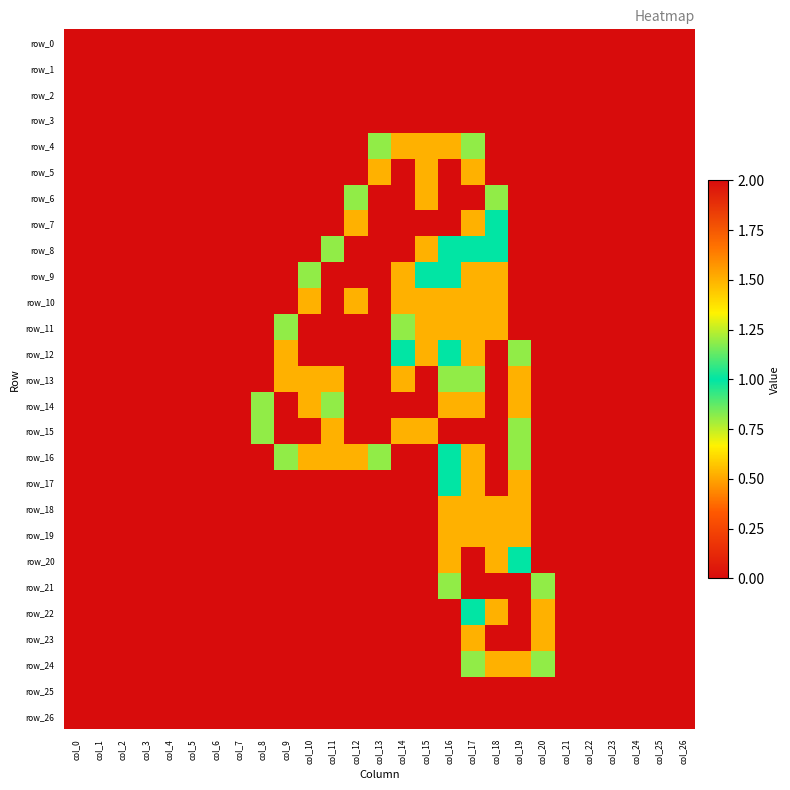

Reading left to right, what are all the values shown in this chart?

row_0: 0.0	0.0	0.0	0.0	0.0	0.0	0.0	0.0	0.0	0.0	0.0	0.0	0.0	0.0	0.0	0.0	0.0	0.0	0.0	0.0	0.0	0.0	0.0	0.0	0.0	0.0	0.0
row_1: 0.0	0.0	0.0	0.0	0.0	0.0	0.0	0.0	0.0	0.0	0.0	0.0	0.0	0.0	0.0	0.0	0.0	0.0	0.0	0.0	0.0	0.0	0.0	0.0	0.0	0.0	0.0
row_2: 0.0	0.0	0.0	0.0	0.0	0.0	0.0	0.0	0.0	0.0	0.0	0.0	0.0	0.0	0.0	0.0	0.0	0.0	0.0	0.0	0.0	0.0	0.0	0.0	0.0	0.0	0.0
row_3: 0.0	0.0	0.0	0.0	0.0	0.0	0.0	0.0	0.0	0.0	0.0	0.0	0.0	0.0	0.0	0.0	0.0	0.0	0.0	0.0	0.0	0.0	0.0	0.0	0.0	0.0	0.0
row_4: 0.0	0.0	0.0	0.0	0.0	0.0	0.0	0.0	0.0	0.0	0.0	0.0	0.0	0.8	1.5	1.5	1.5	0.8	0.0	0.0	0.0	0.0	0.0	0.0	0.0	0.0	0.0
row_5: 0.0	0.0	0.0	0.0	0.0	0.0	0.0	0.0	0.0	0.0	0.0	0.0	0.0	1.5	2.0	1.5	2.0	1.5	0.0	0.0	0.0	0.0	0.0	0.0	0.0	0.0	0.0
row_6: 0.0	0.0	0.0	0.0	0.0	0.0	0.0	0.0	0.0	0.0	0.0	0.0	0.8	2.0	2.0	1.5	2.0	2.0	0.8	0.0	0.0	0.0	0.0	0.0	0.0	0.0	0.0
row_7: 0.0	0.0	0.0	0.0	0.0	0.0	0.0	0.0	0.0	0.0	0.0	0.0	1.5	2.0	2.0	2.0	2.0	1.5	1.0	0.0	0.0	0.0	0.0	0.0	0.0	0.0	0.0
row_8: 0.0	0.0	0.0	0.0	0.0	0.0	0.0	0.0	0.0	0.0	0.0	0.8	2.0	2.0	2.0	1.5	1.0	1.0	1.0	0.0	0.0	0.0	0.0	0.0	0.0	0.0	0.0
row_9: 0.0	0.0	0.0	0.0	0.0	0.0	0.0	0.0	0.0	0.0	0.8	2.0	2.0	2.0	1.5	1.0	1.0	1.5	1.5	0.0	0.0	0.0	0.0	0.0	0.0	0.0	0.0
row_10: 0.0	0.0	0.0	0.0	0.0	0.0	0.0	0.0	0.0	0.0	1.5	2.0	1.5	2.0	1.5	1.5	1.5	1.5	1.5	0.0	0.0	0.0	0.0	0.0	0.0	0.0	0.0
row_11: 0.0	0.0	0.0	0.0	0.0	0.0	0.0	0.0	0.0	0.8	2.0	2.0	2.0	2.0	0.8	1.5	1.5	1.5	1.5	0.0	0.0	0.0	0.0	0.0	0.0	0.0	0.0
row_12: 0.0	0.0	0.0	0.0	0.0	0.0	0.0	0.0	0.0	1.5	2.0	2.0	2.0	2.0	1.0	1.5	1.0	1.5	2.0	0.8	0.0	0.0	0.0	0.0	0.0	0.0	0.0
row_13: 0.0	0.0	0.0	0.0	0.0	0.0	0.0	0.0	0.0	1.5	1.5	1.5	2.0	2.0	1.5	2.0	0.8	0.8	2.0	1.5	0.0	0.0	0.0	0.0	0.0	0.0	0.0
row_14: 0.0	0.0	0.0	0.0	0.0	0.0	0.0	0.0	0.8	2.0	1.5	0.8	2.0	2.0	2.0	2.0	1.5	1.5	2.0	1.5	0.0	0.0	0.0	0.0	0.0	0.0	0.0
row_15: 0.0	0.0	0.0	0.0	0.0	0.0	0.0	0.0	0.8	2.0	2.0	1.5	2.0	2.0	1.5	1.5	2.0	2.0	2.0	0.8	0.0	0.0	0.0	0.0	0.0	0.0	0.0
row_16: 0.0	0.0	0.0	0.0	0.0	0.0	0.0	0.0	0.0	0.8	1.5	1.5	1.5	0.8	0.0	0.0	1.0	1.5	2.0	0.8	0.0	0.0	0.0	0.0	0.0	0.0	0.0
row_17: 0.0	0.0	0.0	0.0	0.0	0.0	0.0	0.0	0.0	0.0	0.0	0.0	0.0	0.0	0.0	0.0	1.0	1.5	2.0	1.5	0.0	0.0	0.0	0.0	0.0	0.0	0.0
row_18: 0.0	0.0	0.0	0.0	0.0	0.0	0.0	0.0	0.0	0.0	0.0	0.0	0.0	0.0	0.0	0.0	1.5	1.5	1.5	1.5	0.0	0.0	0.0	0.0	0.0	0.0	0.0
row_19: 0.0	0.0	0.0	0.0	0.0	0.0	0.0	0.0	0.0	0.0	0.0	0.0	0.0	0.0	0.0	0.0	1.5	1.5	1.5	1.5	0.0	0.0	0.0	0.0	0.0	0.0	0.0
row_20: 0.0	0.0	0.0	0.0	0.0	0.0	0.0	0.0	0.0	0.0	0.0	0.0	0.0	0.0	0.0	0.0	1.5	2.0	1.5	1.0	0.0	0.0	0.0	0.0	0.0	0.0	0.0
row_21: 0.0	0.0	0.0	0.0	0.0	0.0	0.0	0.0	0.0	0.0	0.0	0.0	0.0	0.0	0.0	0.0	0.8	2.0	2.0	2.0	0.8	0.0	0.0	0.0	0.0	0.0	0.0
row_22: 0.0	0.0	0.0	0.0	0.0	0.0	0.0	0.0	0.0	0.0	0.0	0.0	0.0	0.0	0.0	0.0	0.0	1.0	1.5	2.0	1.5	0.0	0.0	0.0	0.0	0.0	0.0
row_23: 0.0	0.0	0.0	0.0	0.0	0.0	0.0	0.0	0.0	0.0	0.0	0.0	0.0	0.0	0.0	0.0	0.0	1.5	2.0	2.0	1.5	0.0	0.0	0.0	0.0	0.0	0.0
row_24: 0.0	0.0	0.0	0.0	0.0	0.0	0.0	0.0	0.0	0.0	0.0	0.0	0.0	0.0	0.0	0.0	0.0	0.8	1.5	1.5	0.8	0.0	0.0	0.0	0.0	0.0	0.0
row_25: 0.0	0.0	0.0	0.0	0.0	0.0	0.0	0.0	0.0	0.0	0.0	0.0	0.0	0.0	0.0	0.0	0.0	0.0	0.0	0.0	0.0	0.0	0.0	0.0	0.0	0.0	0.0
row_26: 0.0	0.0	0.0	0.0	0.0	0.0	0.0	0.0	0.0	0.0	0.0	0.0	0.0	0.0	0.0	0.0	0.0	0.0	0.0	0.0	0.0	0.0	0.0	0.0	0.0	0.0	0.0